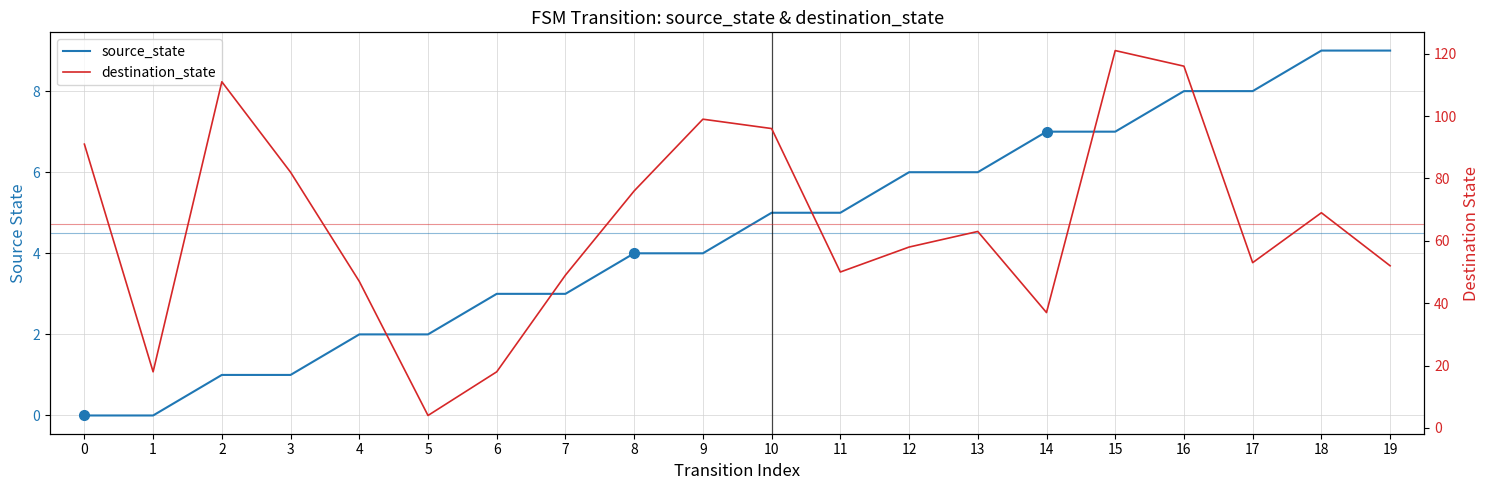

Is it true that destination_state equals 38 at 15?

False